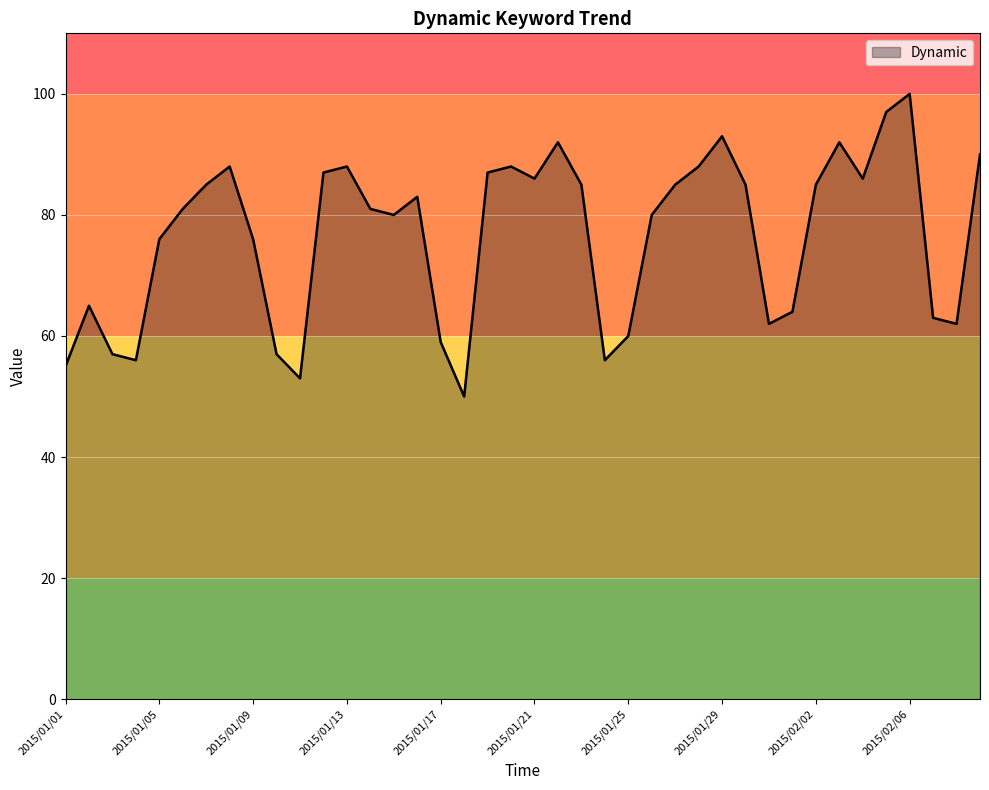

What is the average value?

77